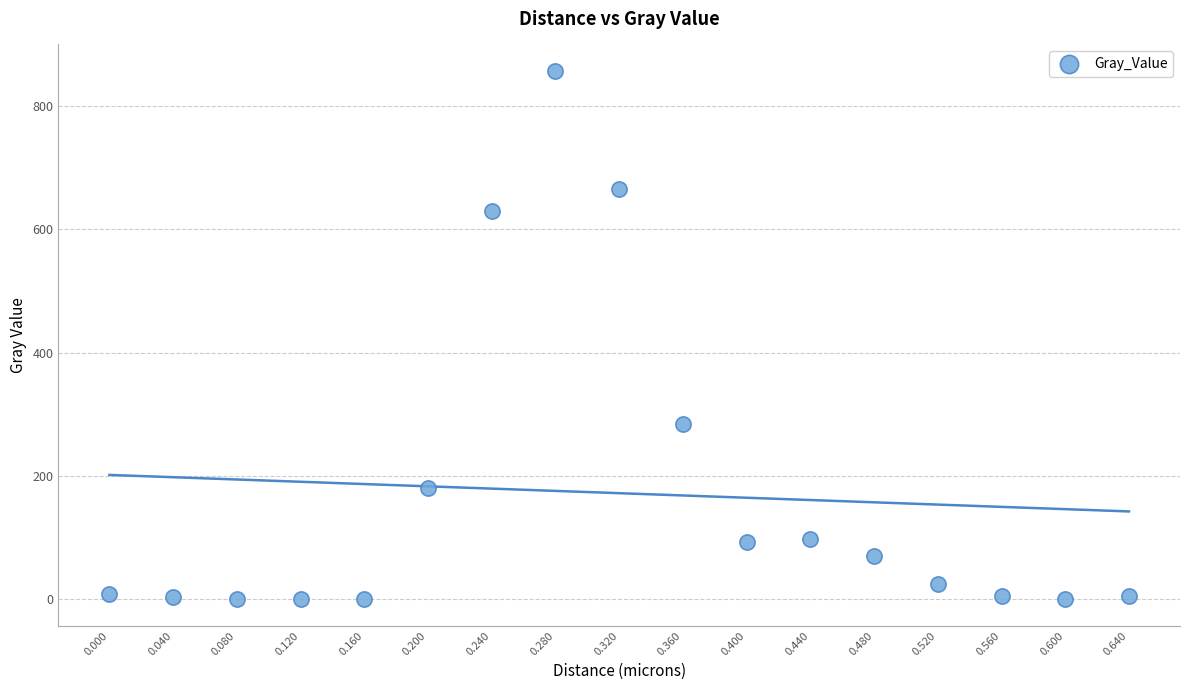

What is the range of X values (max minus min)?

0.6